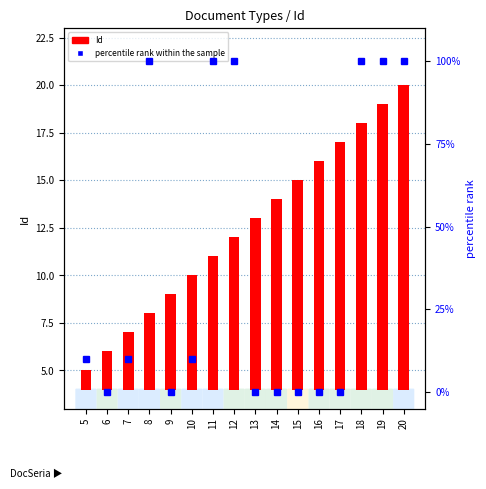

True or false: the data shows -57.2 at 6.

False